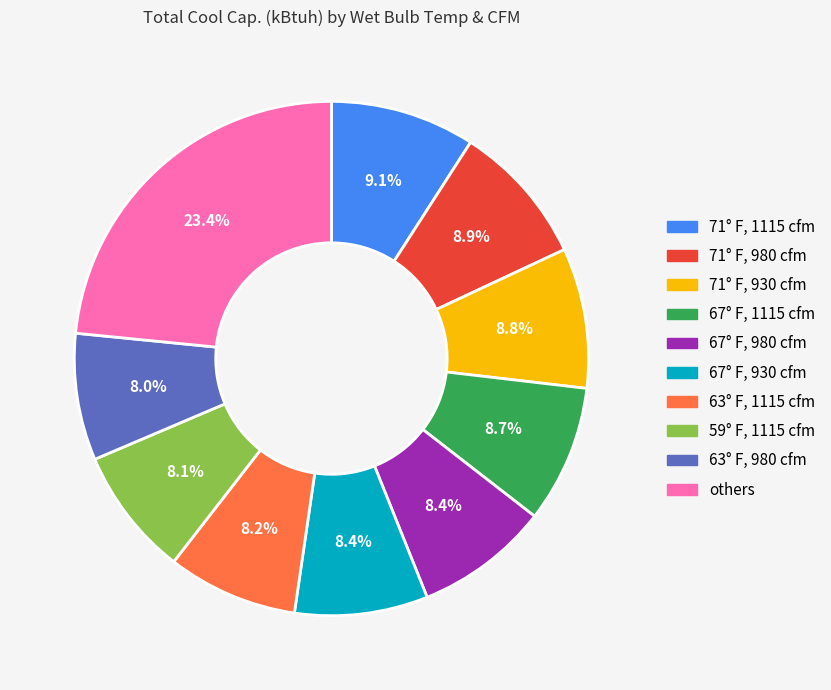

Which slice is the largest?

others